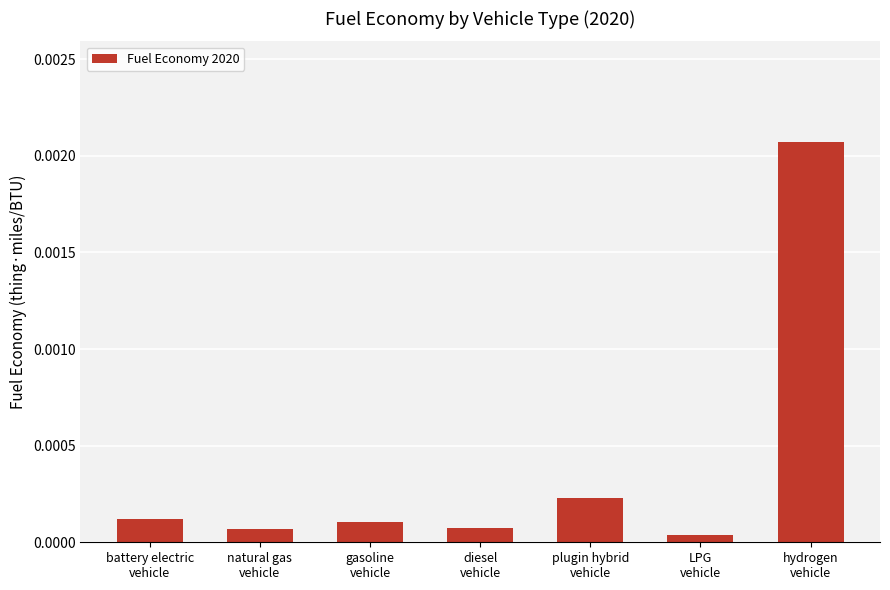

Where is the data nearest to the value 0?

LPG
vehicle